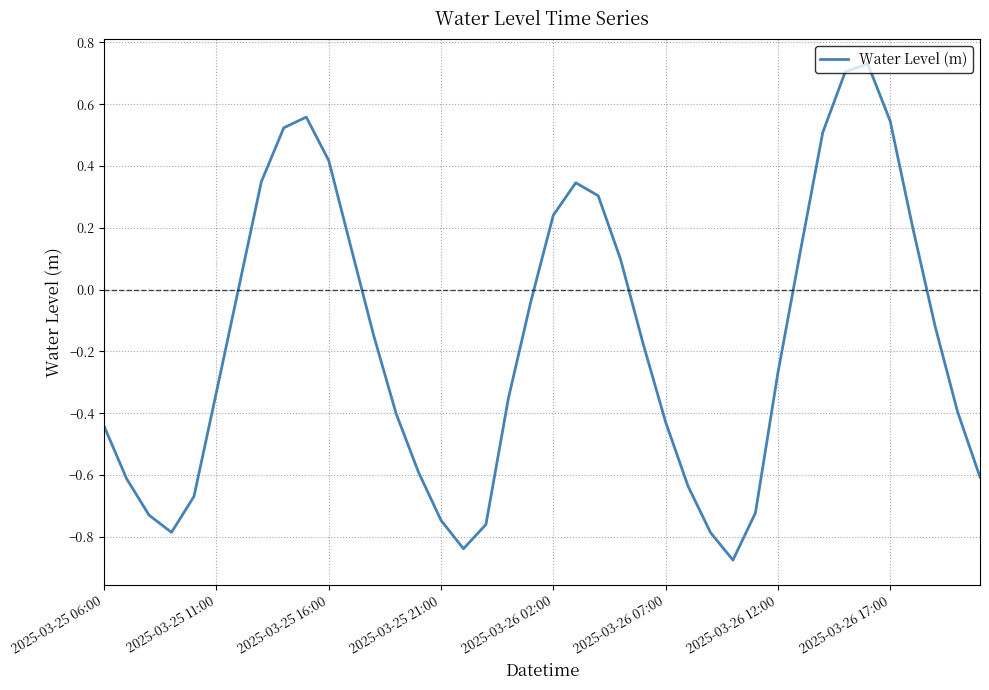

Does the chart display data point markers on the line(s)?

No